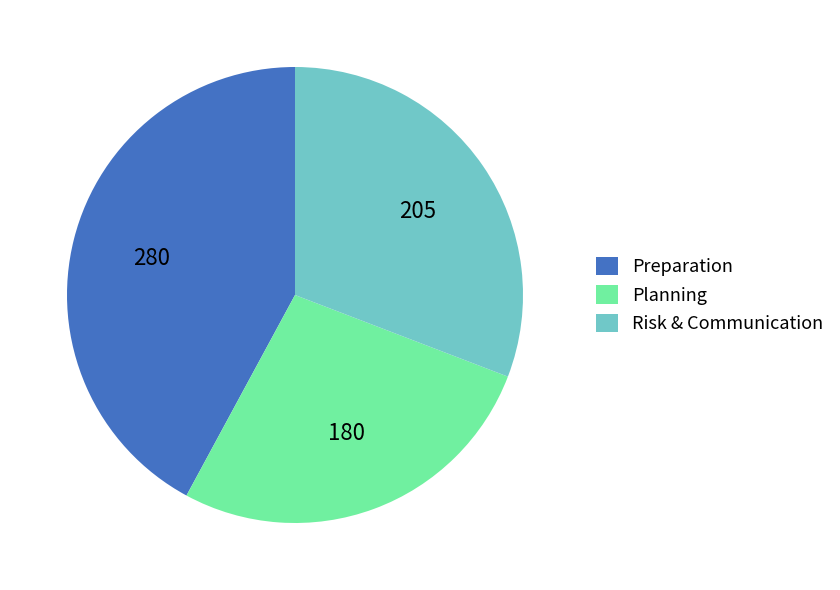

Is it true that Risk & Communication is 31% of the pie?

True